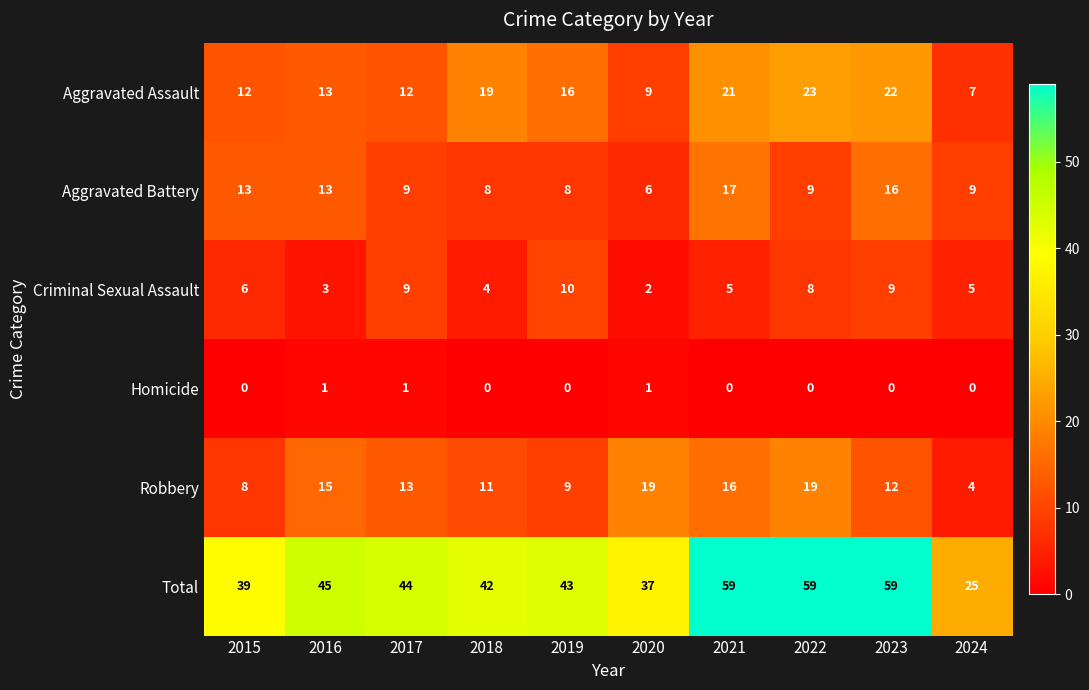

Between 2019 and 2024, which series saw the biggest shift?

Total